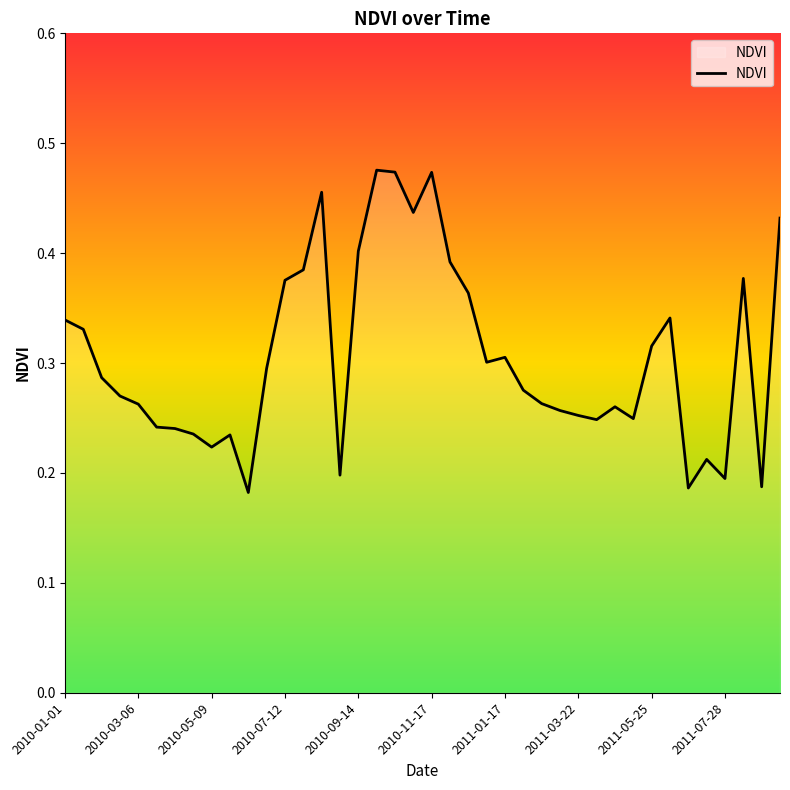

Reading right to left, list all the values displayed in this chart.

0.4	0.2	0.4	0.2	0.2	0.2	0.3	0.3	0.2	0.3	0.2	0.3	0.3	0.3	0.3	0.3	0.3	0.4	0.4	0.5	0.4	0.5	0.5	0.4	0.2	0.5	0.4	0.4	0.3	0.2	0.2	0.2	0.2	0.2	0.2	0.3	0.3	0.3	0.3	0.3